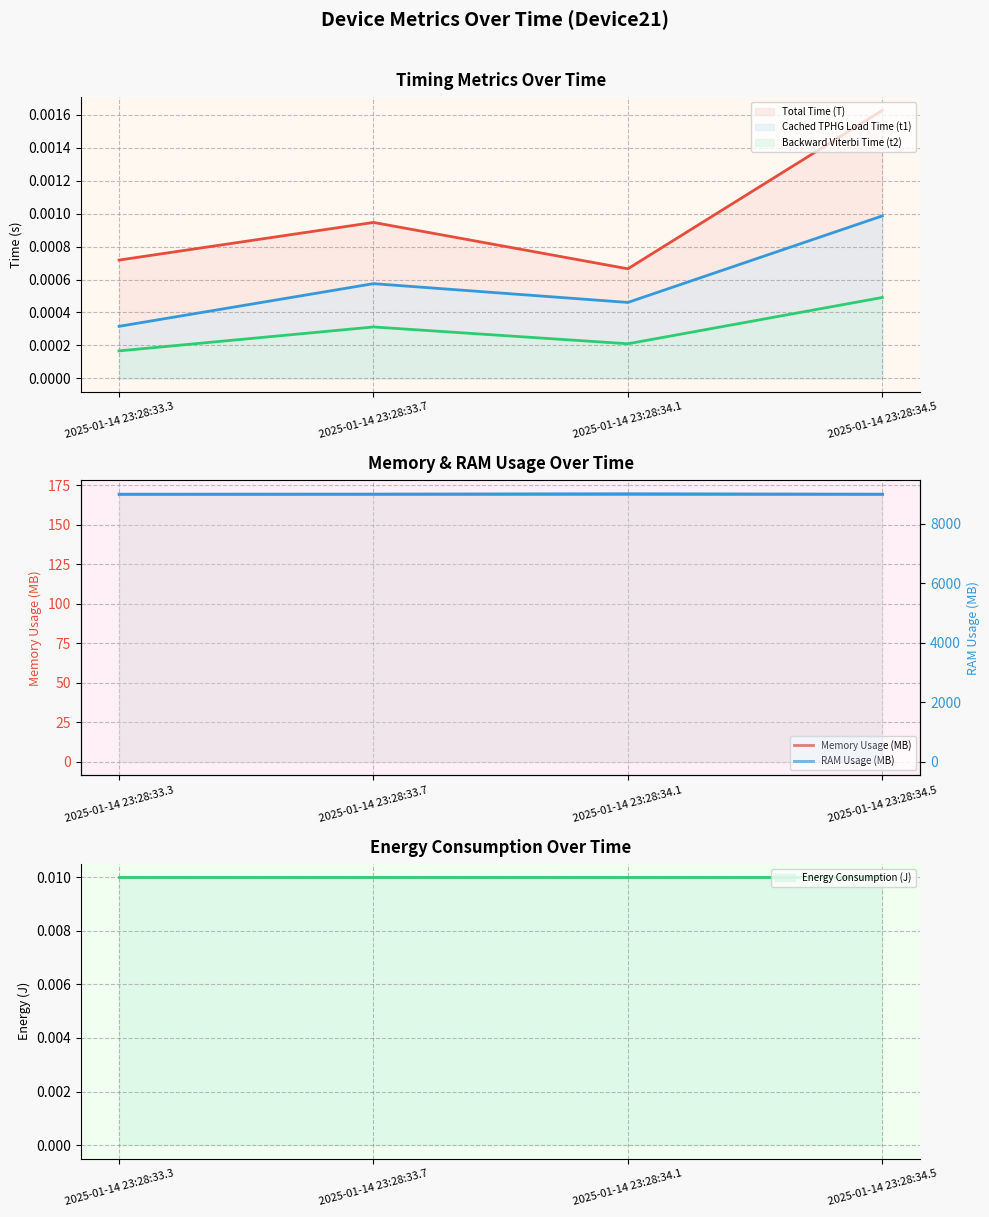

Which category has the highest value in the Backward Viterbi Time (t2) series?

2025-01-14 23:28:34.5